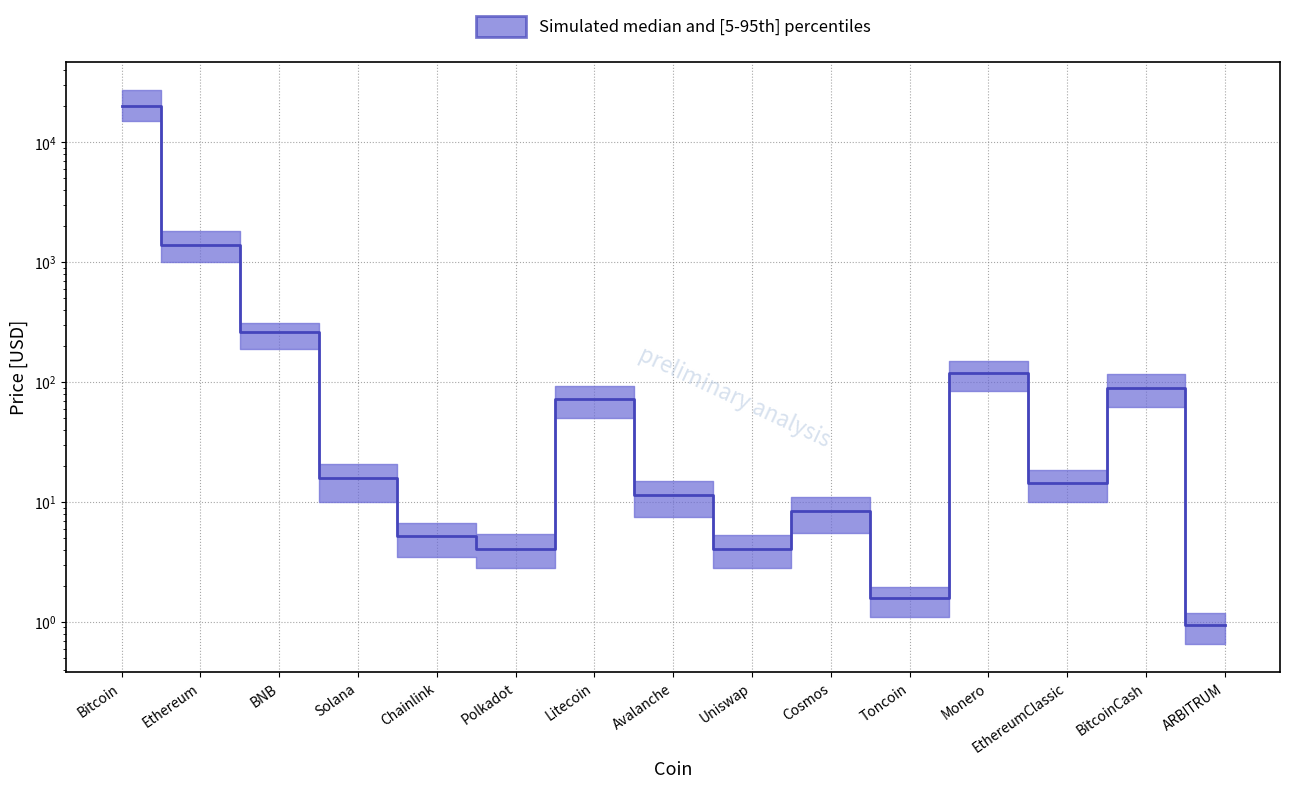

Which label corresponds to the largest value in the chart?

Bitcoin